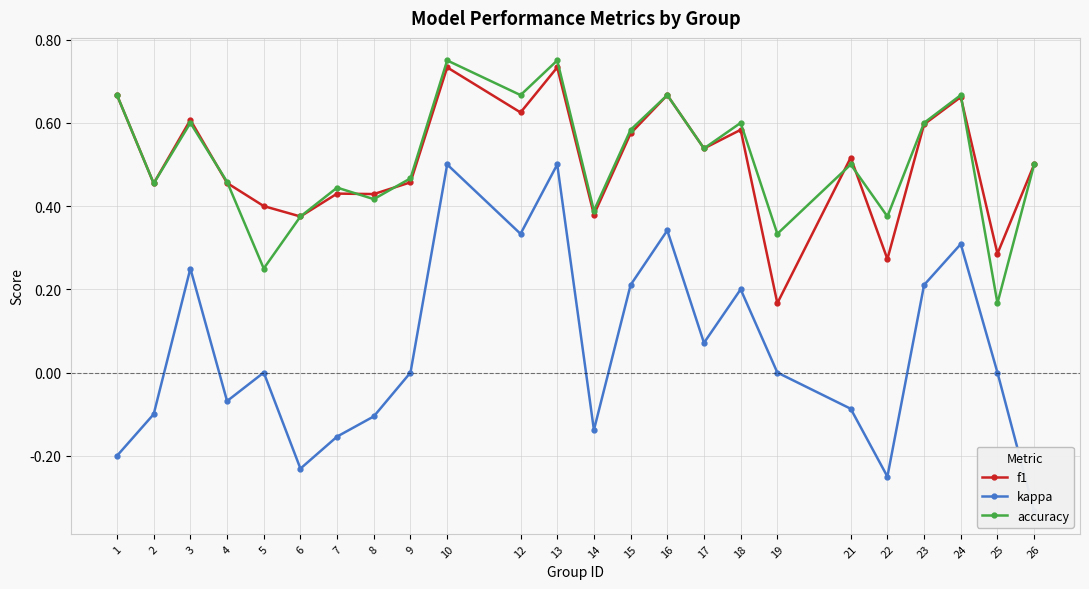

At 3, list the series in order from smallest to largest.

kappa, accuracy, f1